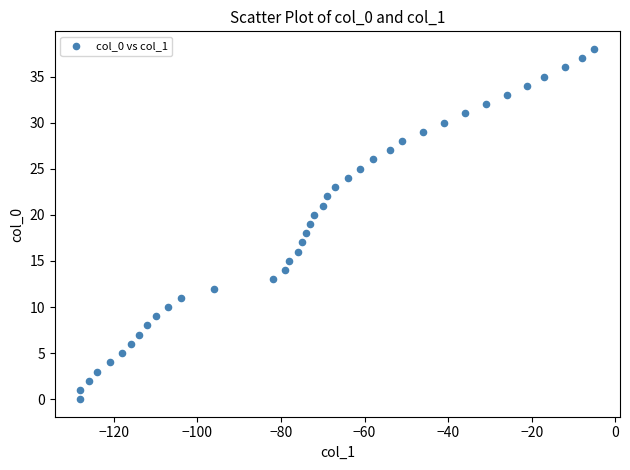

What is the range of X values (max minus min)?

123